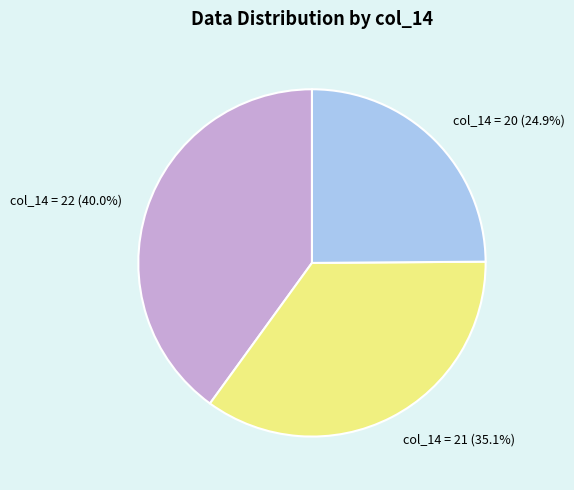

Is there any slice that represents more than half of the pie?

No